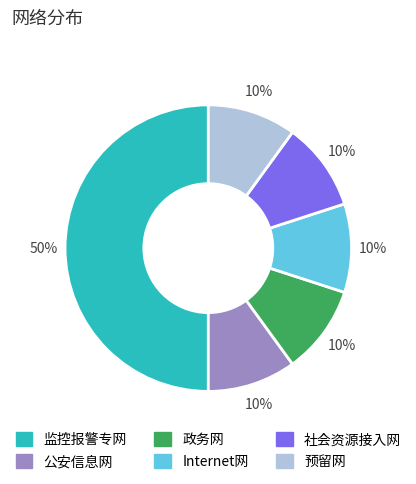

How many slices are in this pie chart?

6